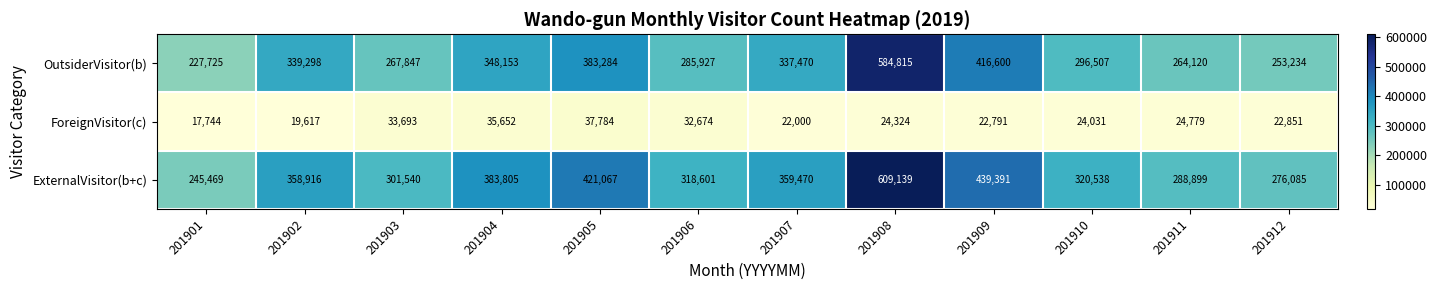

What is the average value of the ExternalVisitor(b+c) series?

360243